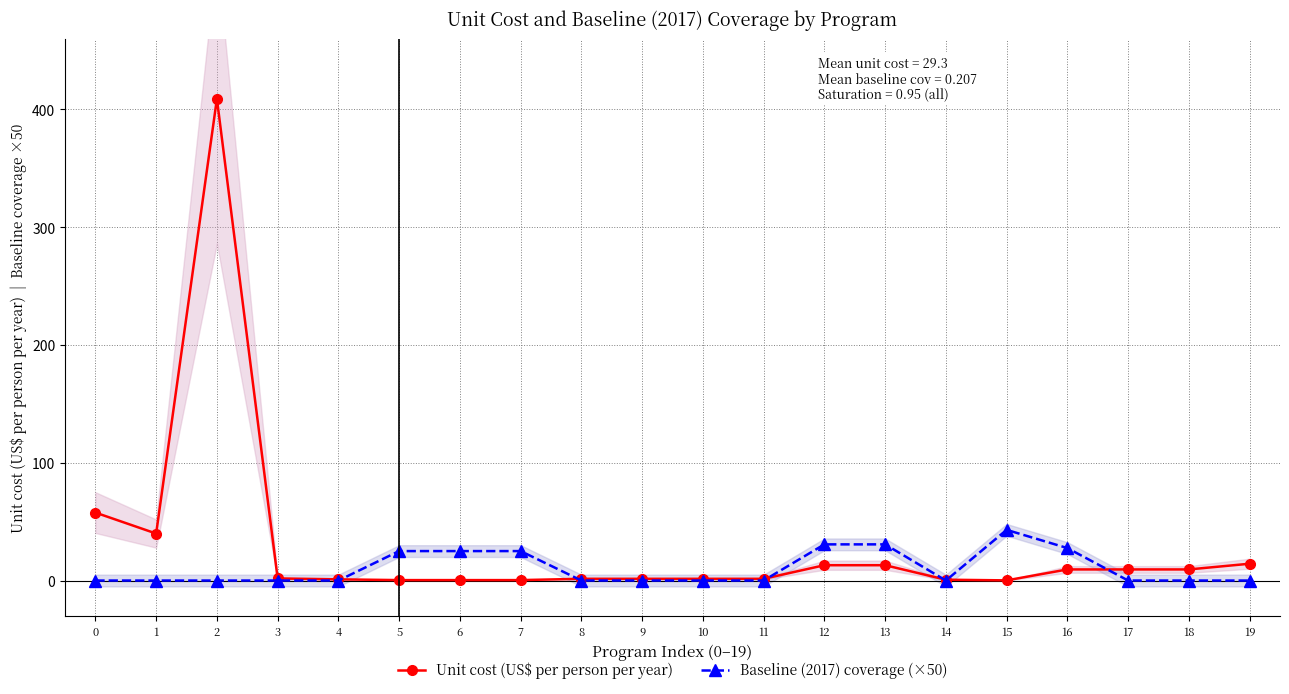

At 16, list the series in order from smallest to largest.

Unit cost (US$ per person per year), Baseline (2017) coverage (×50)